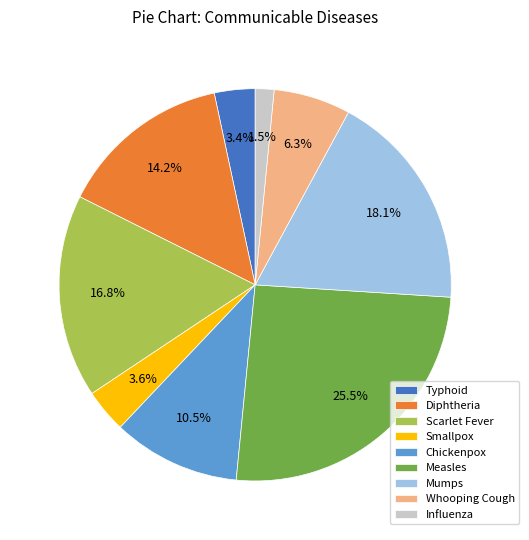

What is the total percentage of Smallpox and Whooping Cough?

9.9%